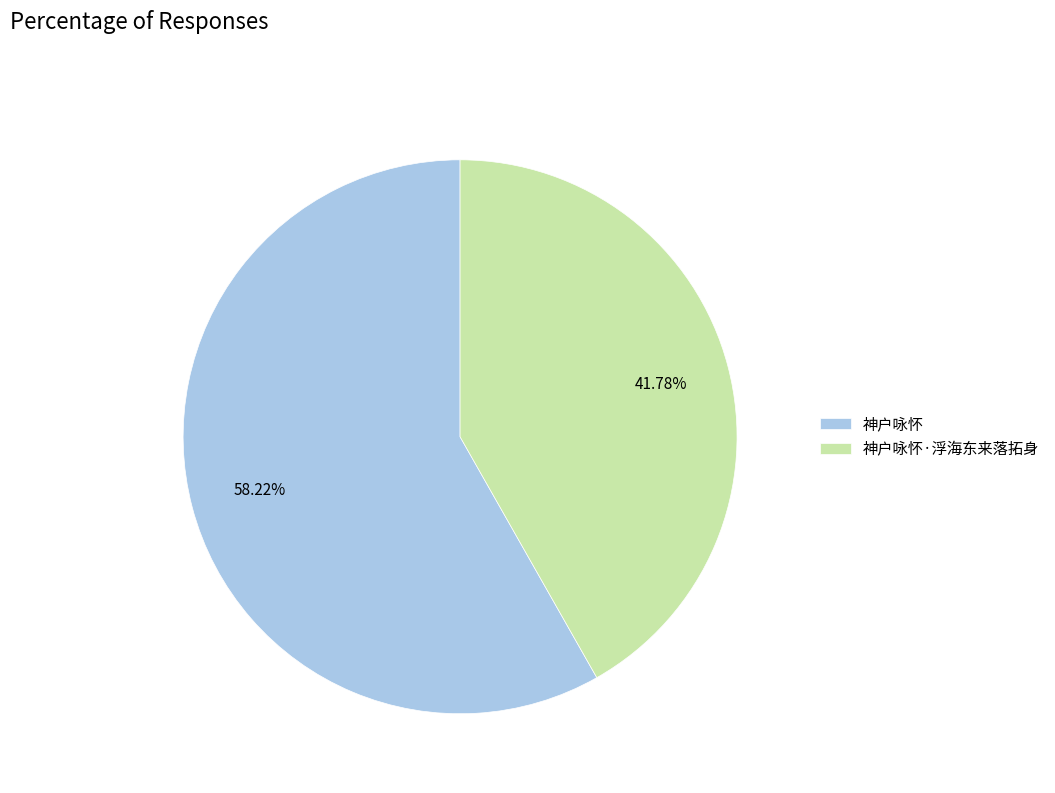

Is it true that 神户咏怀·浮海东来落拓身 is 31% of the pie?

False